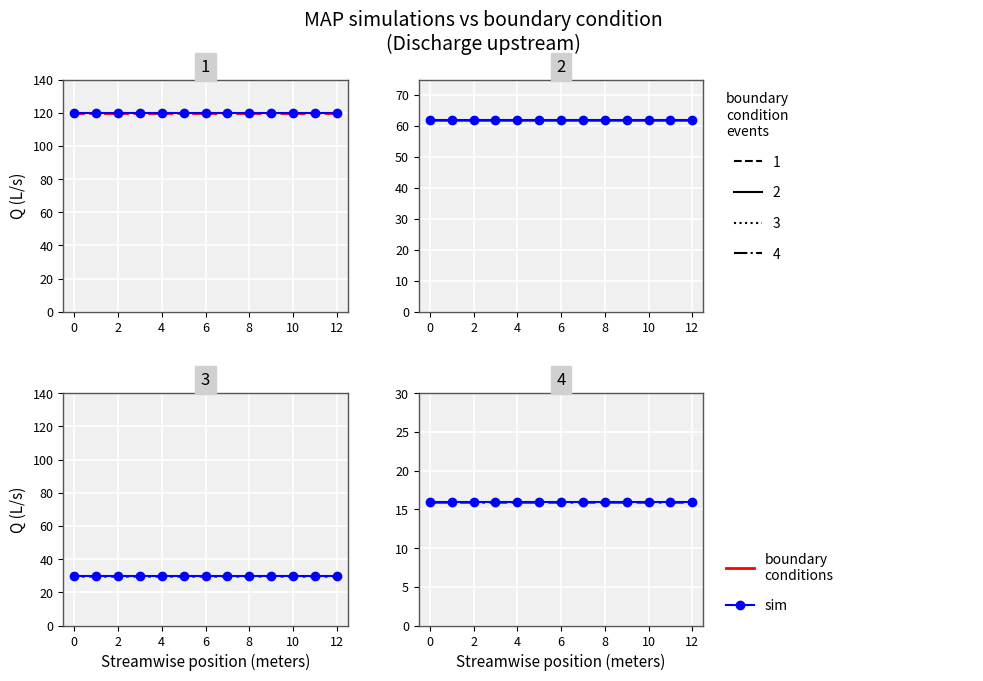

True or false: Prosumers and Consumers intersect in this chart.

False